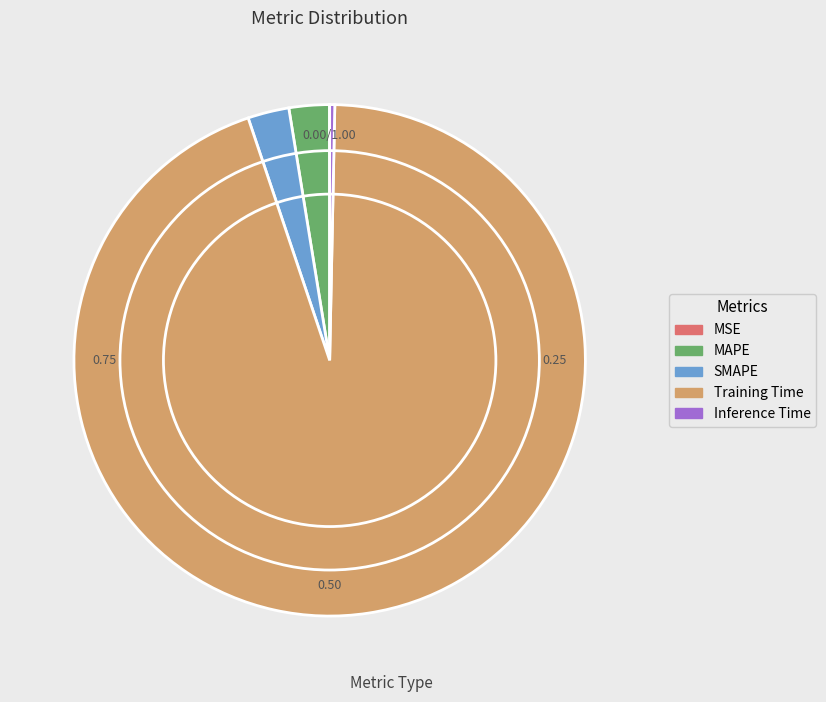

What is the largest slice in the pie chart?

Training Time